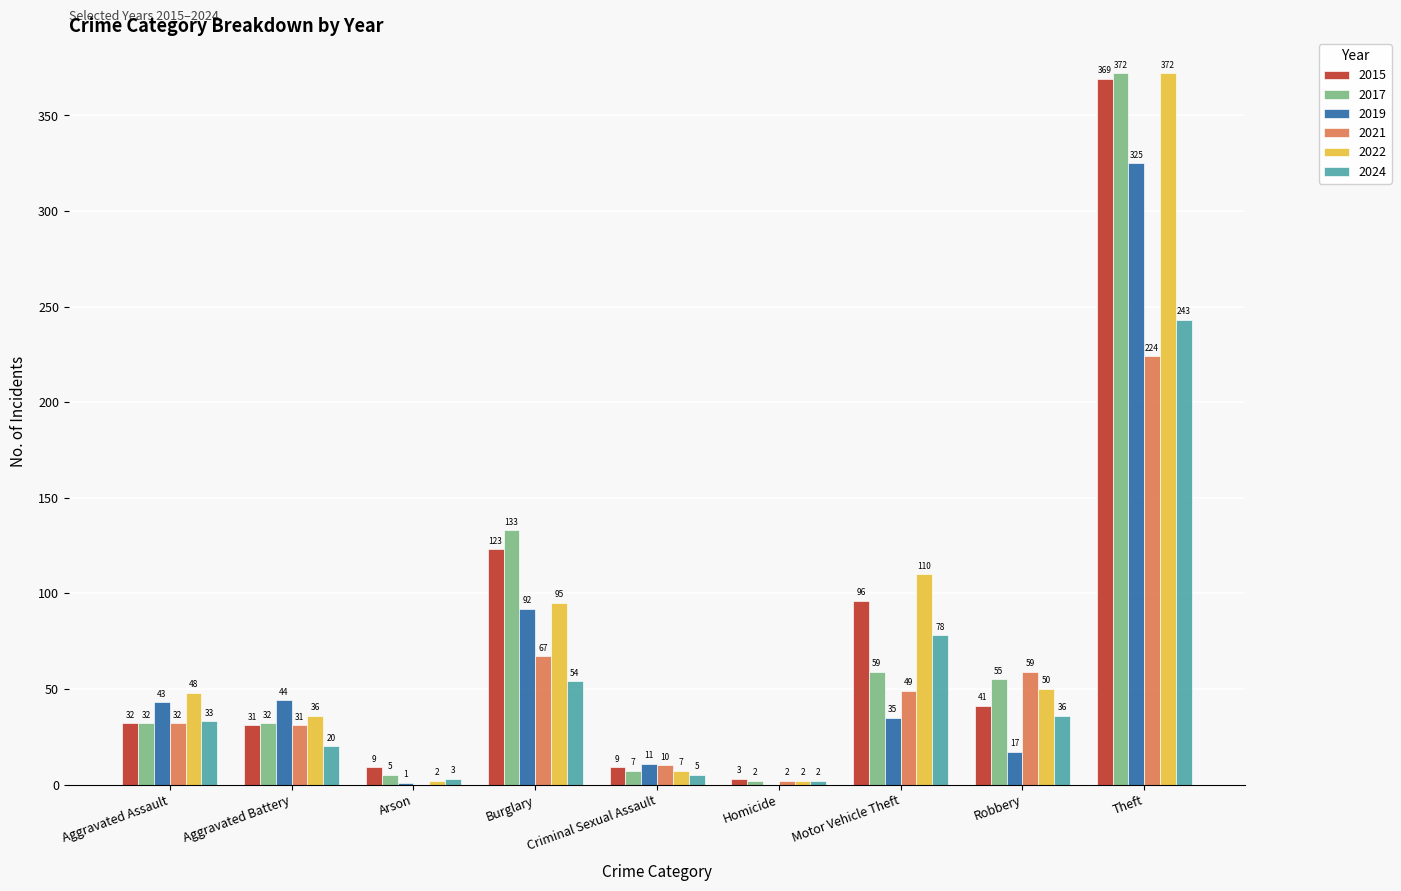

Does the chart contain stacked bars?

No